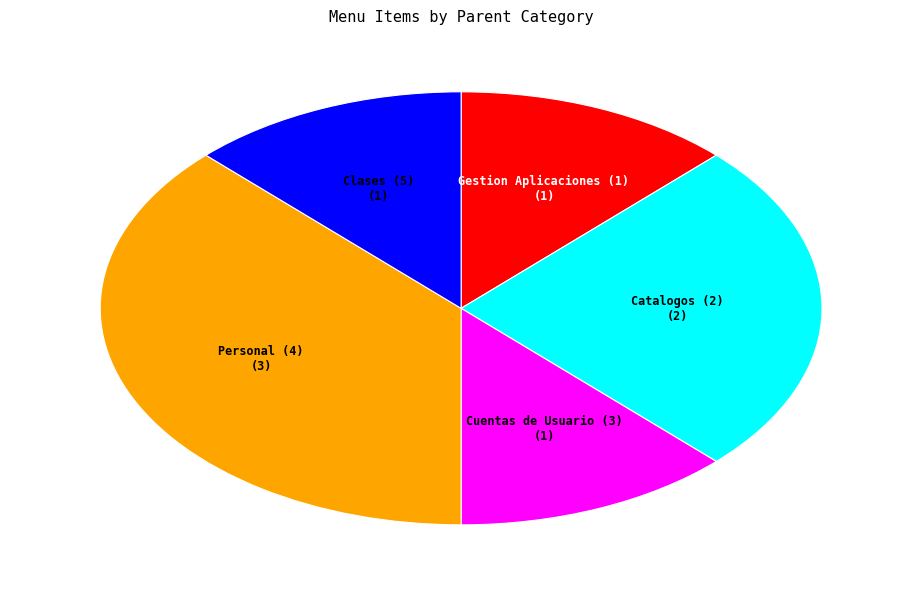

What is the largest slice in the pie chart?

Personal (4)